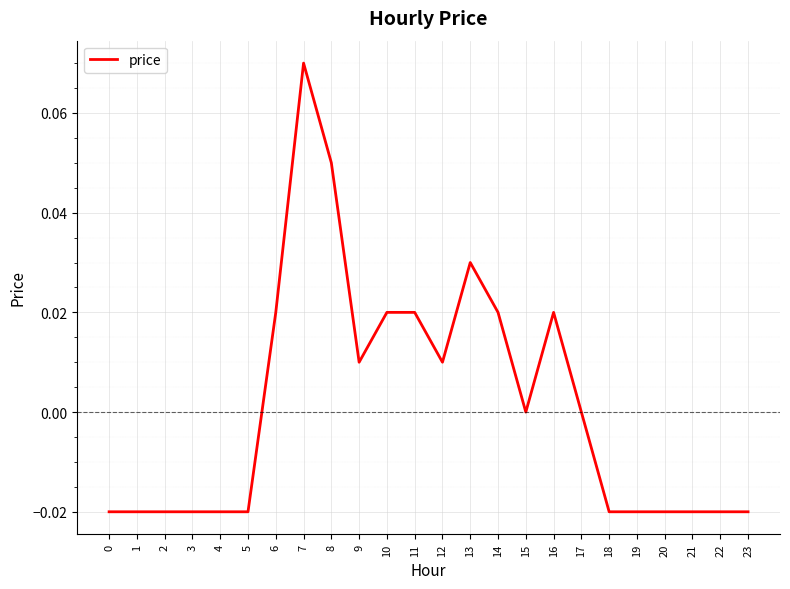

At which category does the chart reach its peak across all series?

7